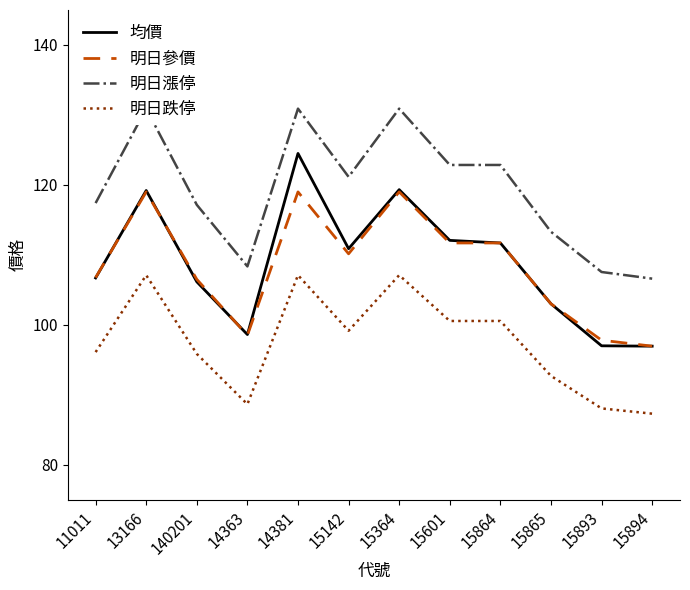

Read the 明日參價 value at 15601.

111.7